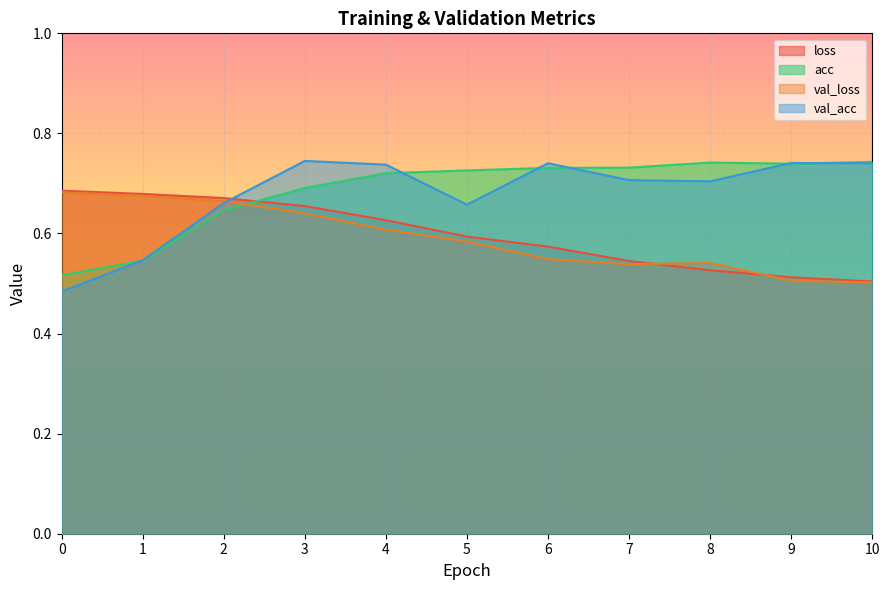

What is the difference between the maximum and second lowest values in the loss series?

0.2